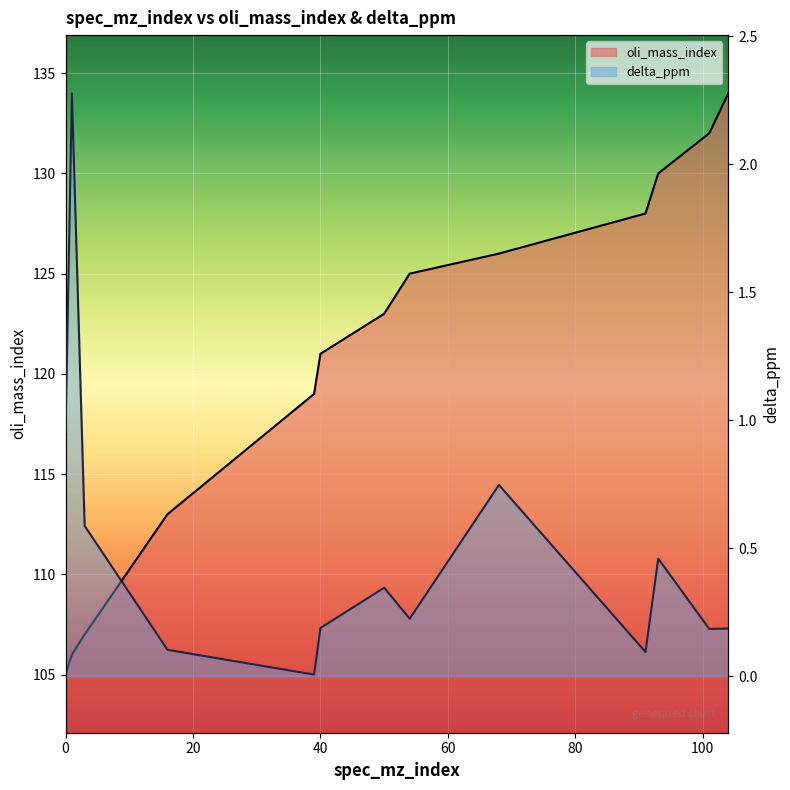

The value of oli_mass_index at 16 is 113.0. True or false?

True